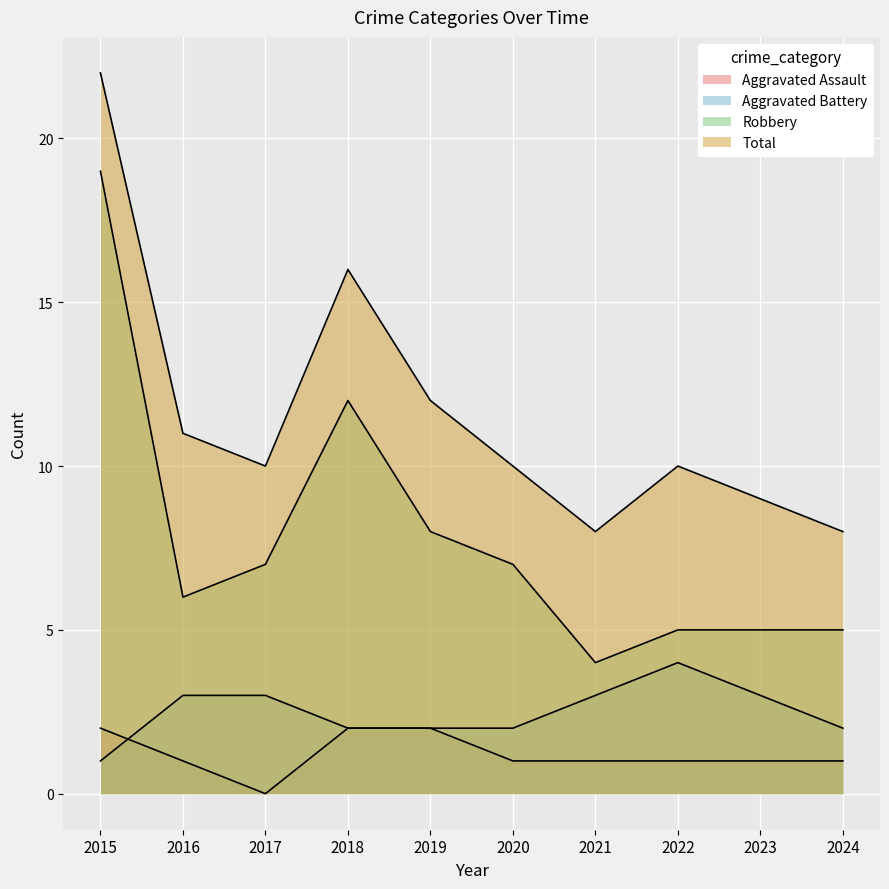

What is the difference between the maximum and minimum values in the Total series?

14